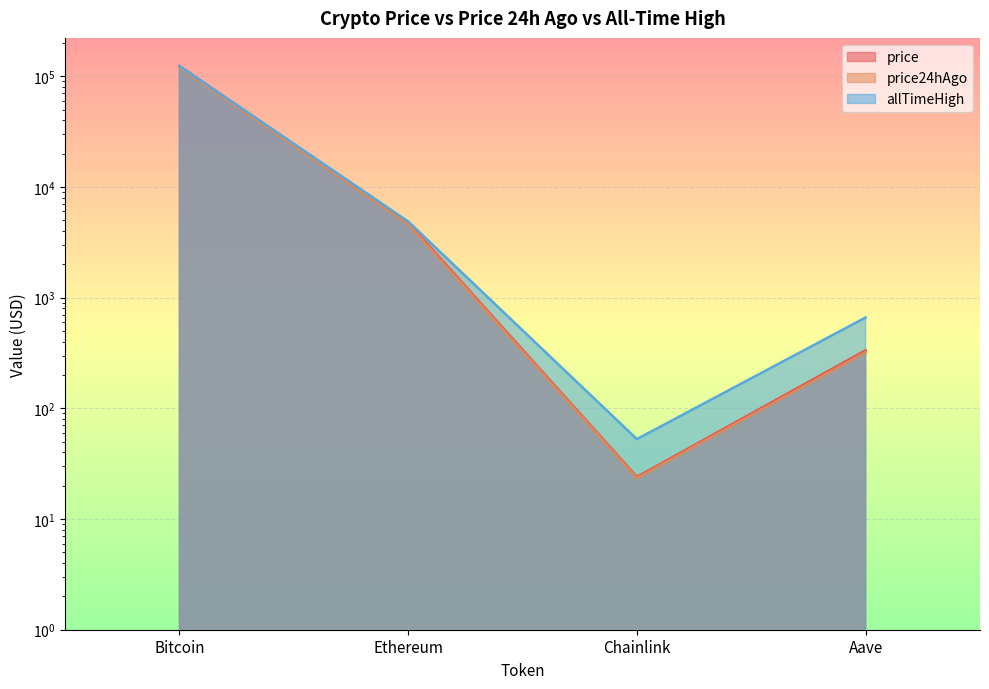

Which has a higher value, Ethereum or Aave?

Ethereum